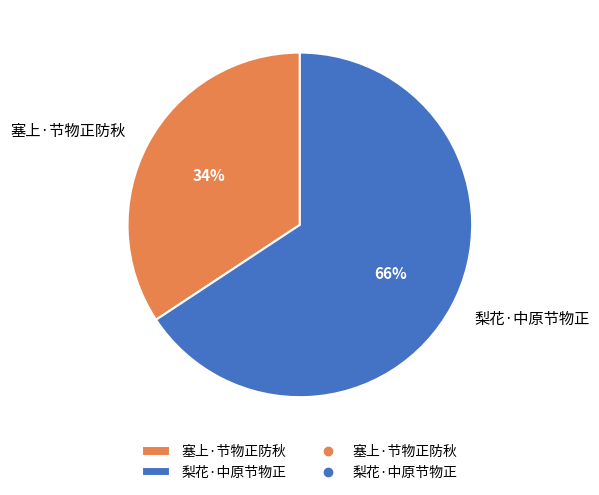

Is the sum of 塞上·节物正防秋 and 梨花·中原节物正 greater than half?

Yes